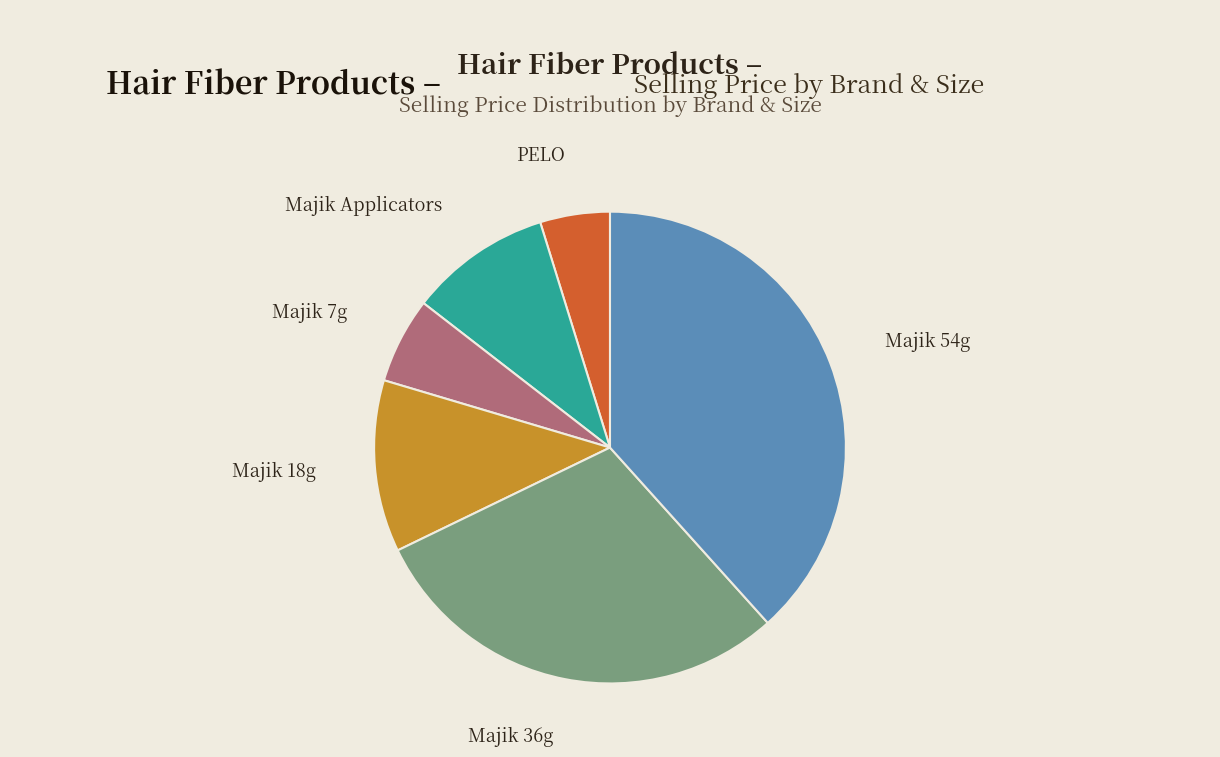

The PELO slice represents 15% of the pie. True or false?

False